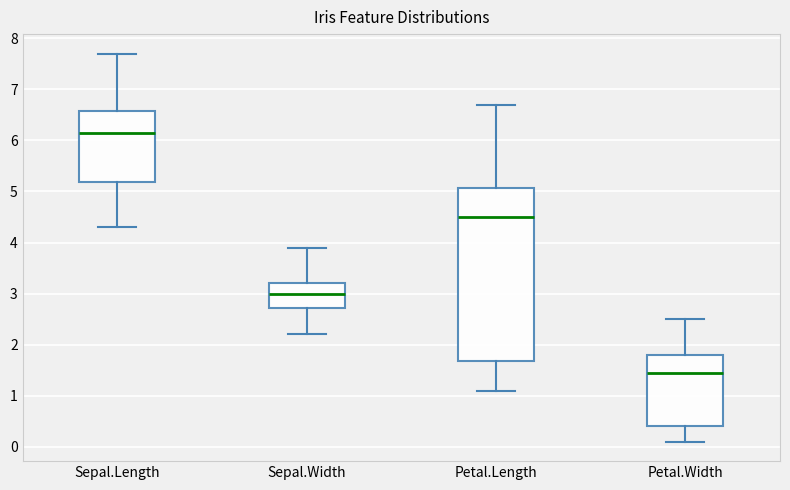

Comparing the boxes themselves (not the whiskers), which one is the tallest?

Petal.Length